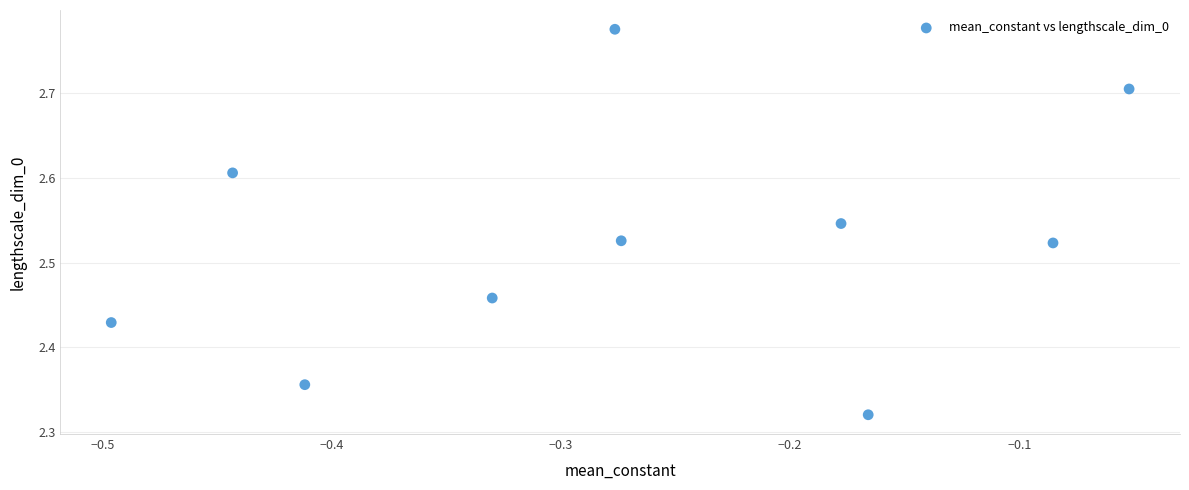

What is the range of X values (max minus min)?

0.4